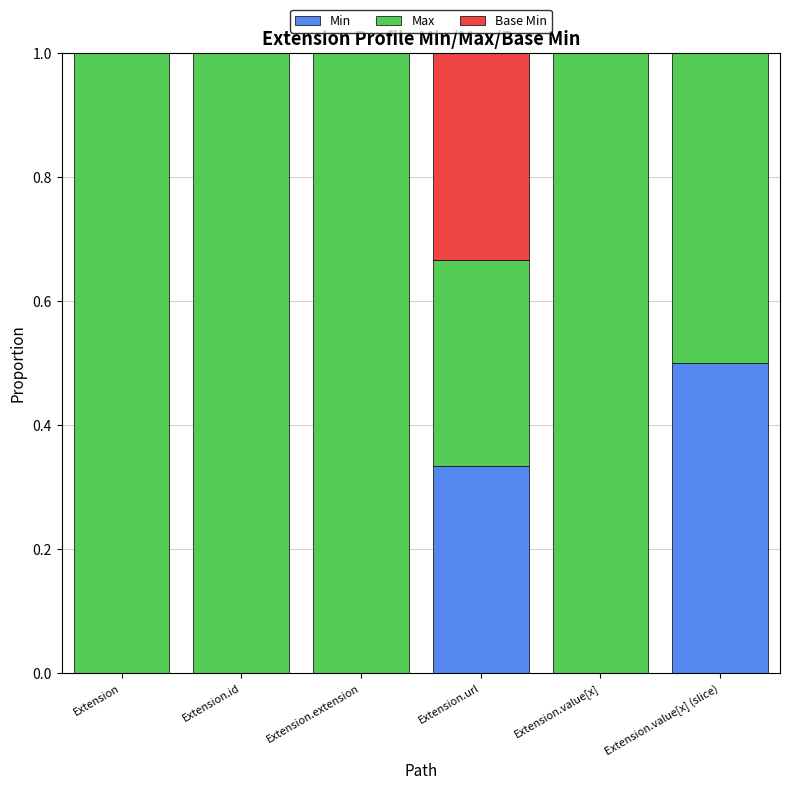

What is the total value across all series at Extension.extension?

1.0